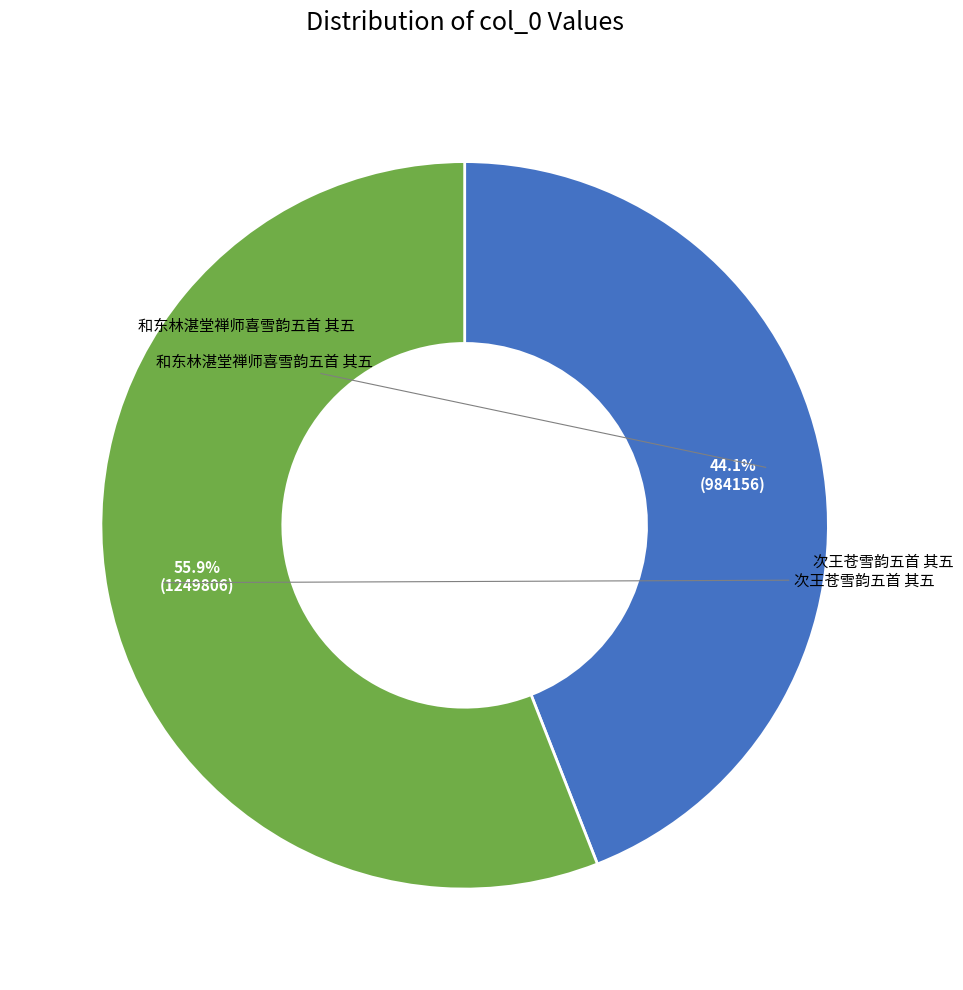

To the nearest percent, what is the combined percentage of 和东林湛堂禅师喜雪韵五首 其五 and 次王苍雪韵五首 其五?

100%